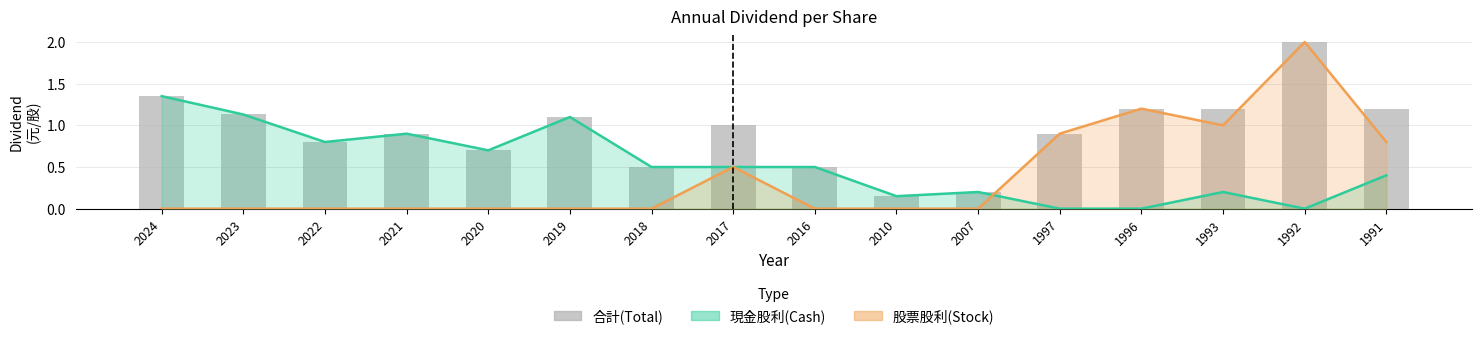

True or false: 股票股利(Stock) has a value of 0.0 at 2021.

True